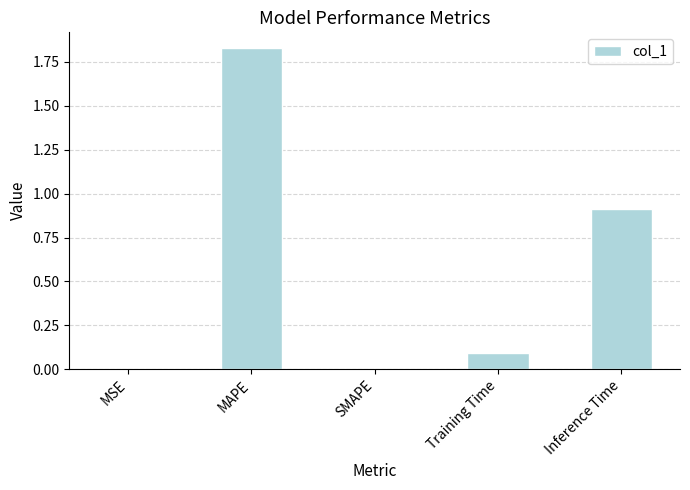

At which category does the chart reach its peak across all series?

MAPE